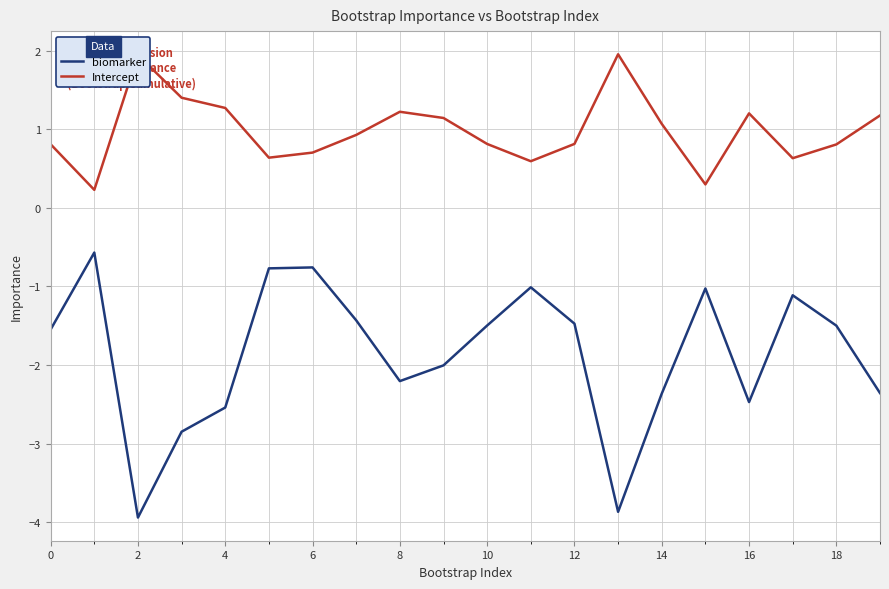

Rank the series by their maximum value, from highest to lowest.

Intercept, biomarker